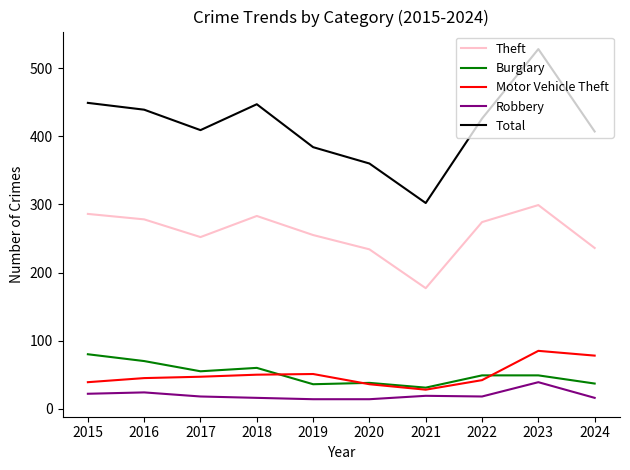

The value of Burglary at 2019 is 19. True or false?

False